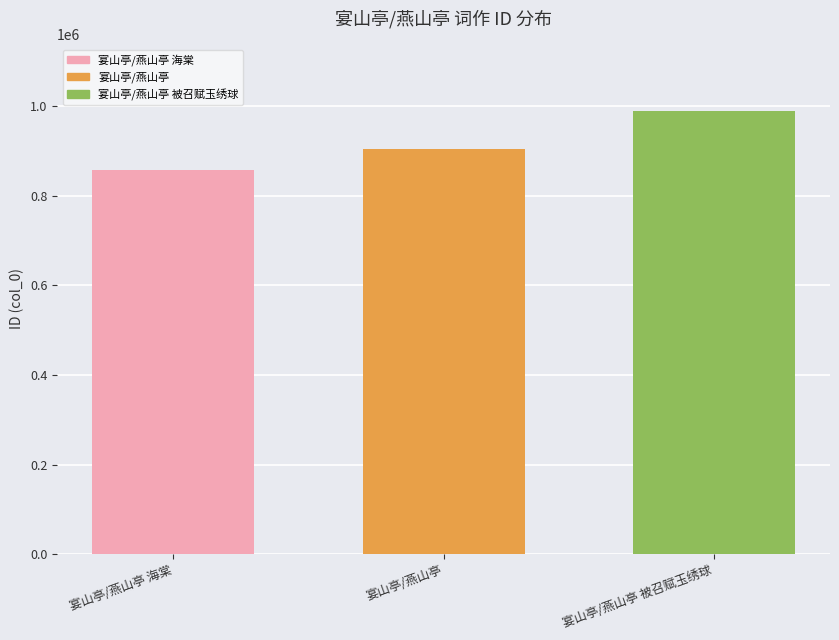

True or false: the data shows 443201 at 宴山亭/燕山亭.

False